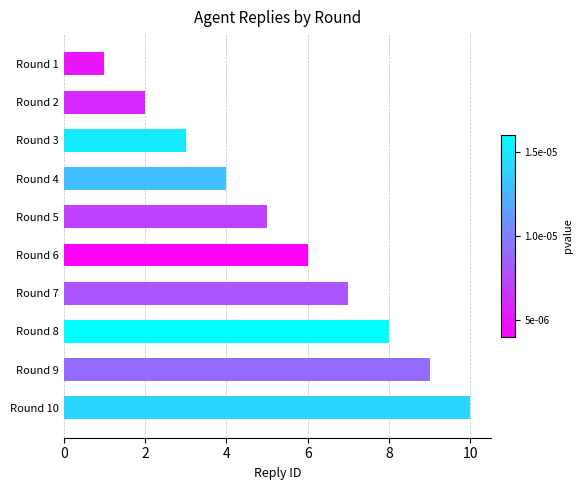

What is the sum of all values?

55